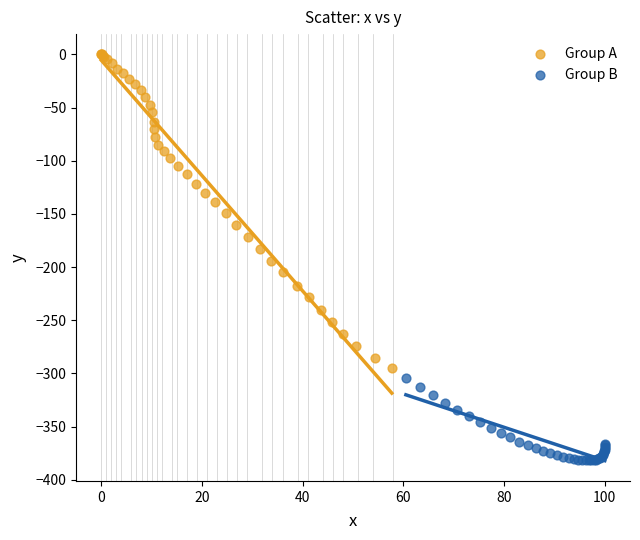

Which series reaches the minimum Y coordinate?

Group B